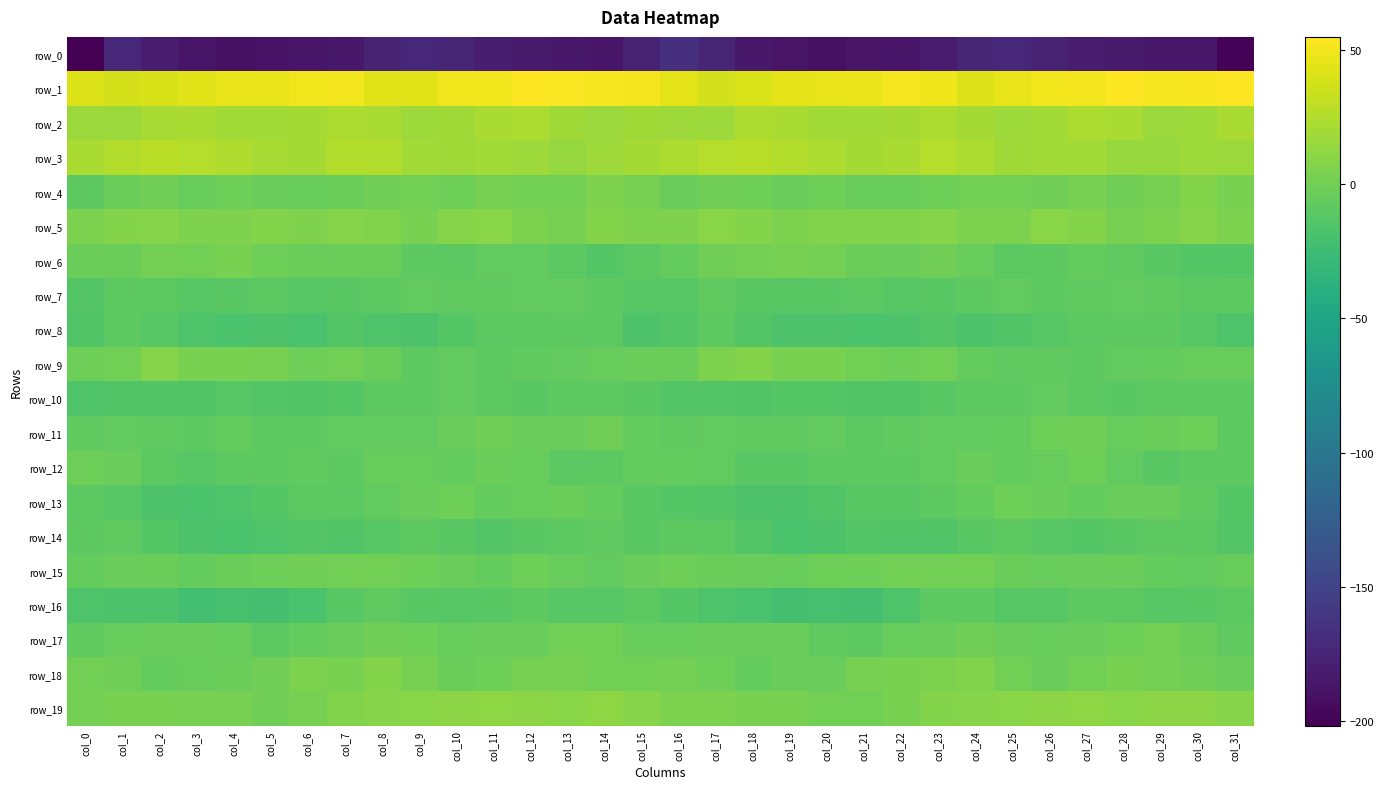

At which label does row_7 first exceed -9?

col_1